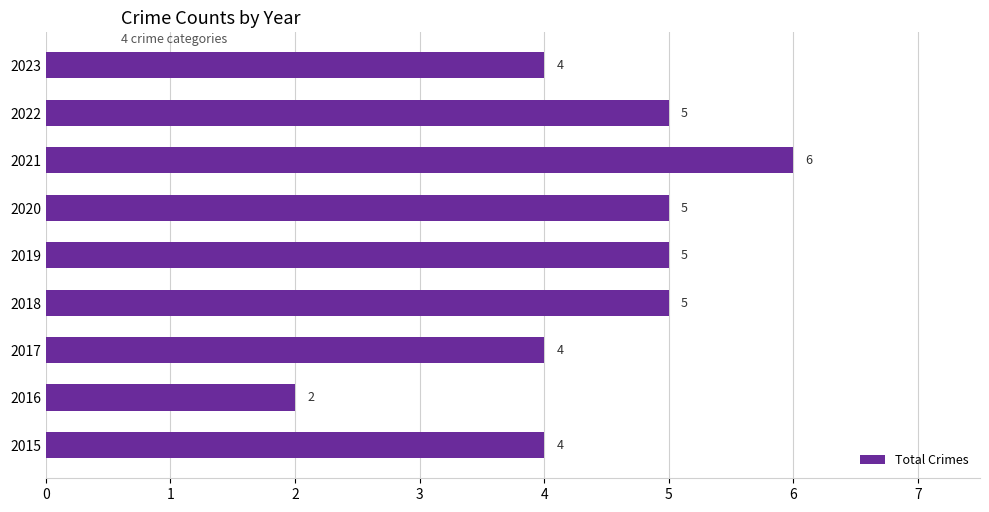

Reading bottom to top, list all the values displayed in this chart.

2015=4	2016=2	2017=4	2018=5	2019=5	2020=5	2021=6	2022=5	2023=4